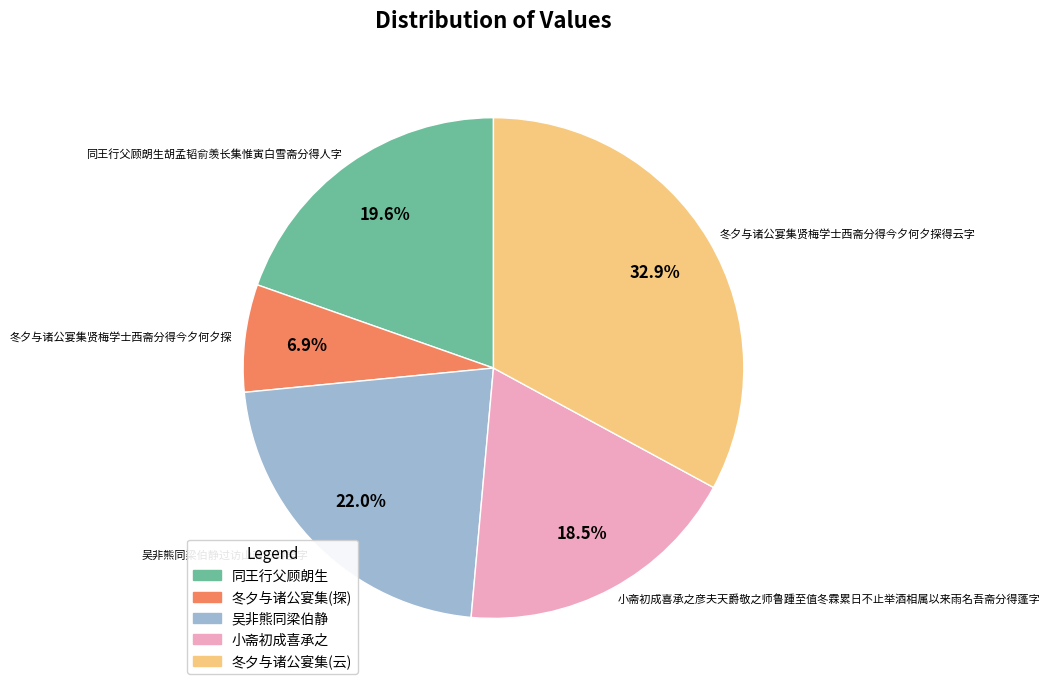

True or false: 冬夕与诸公宴集贤梅学士西斋分得今夕何夕探得云字 accounts for 20% of the total.

False